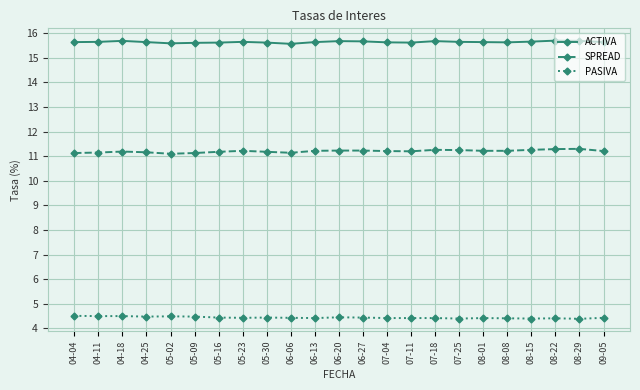

What is the value of the PASIVA point at the 5th from the left?

4.5